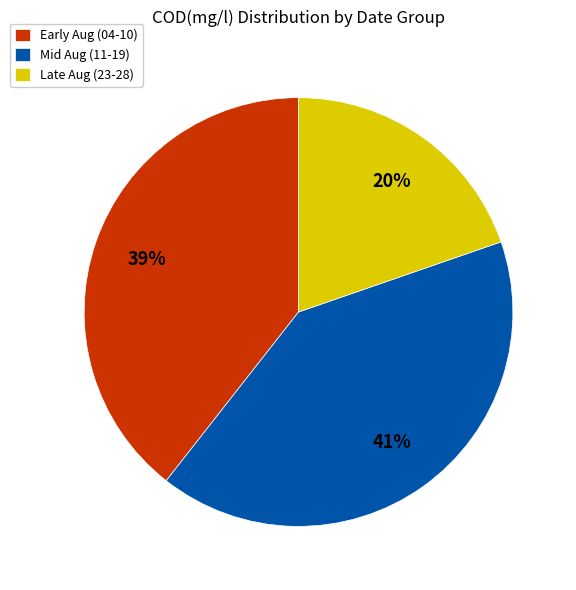

Is the sum of Late Aug (23-28) and Mid Aug (11-19) greater than half?

Yes